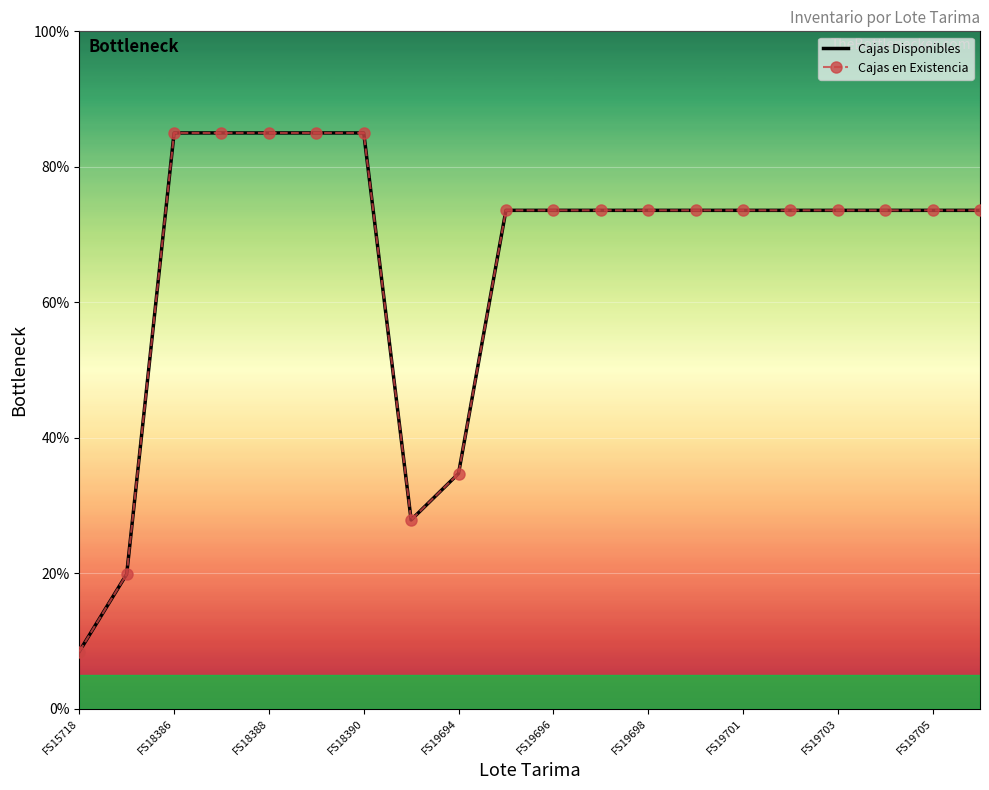

What are all the series names shown in the legend?

Cajas Disponibles, Cajas en Existencia